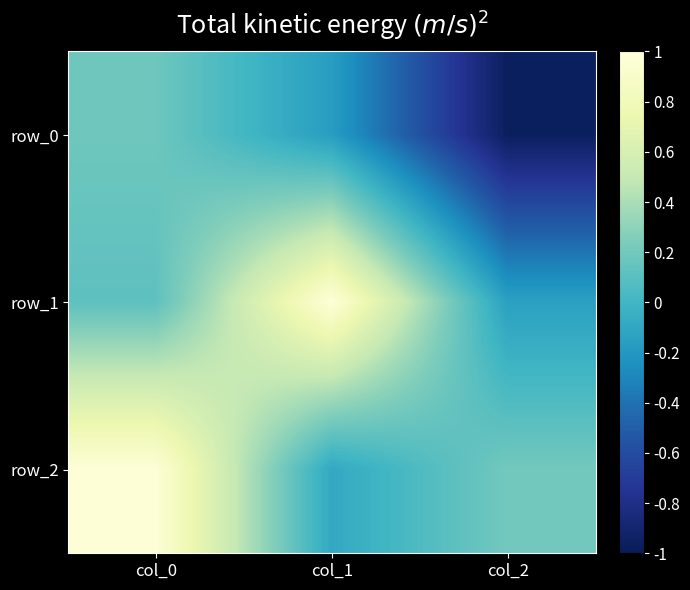

List the labels in order of row_0 value, largest first.

col_0, col_1, col_2